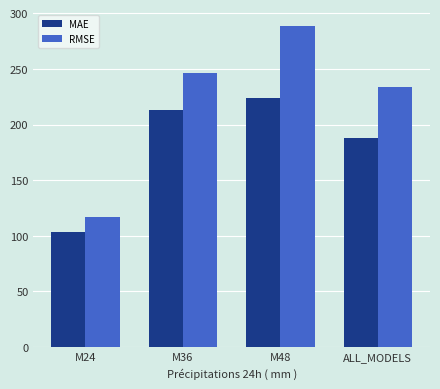

At which category is the sum across all series the highest?

M48